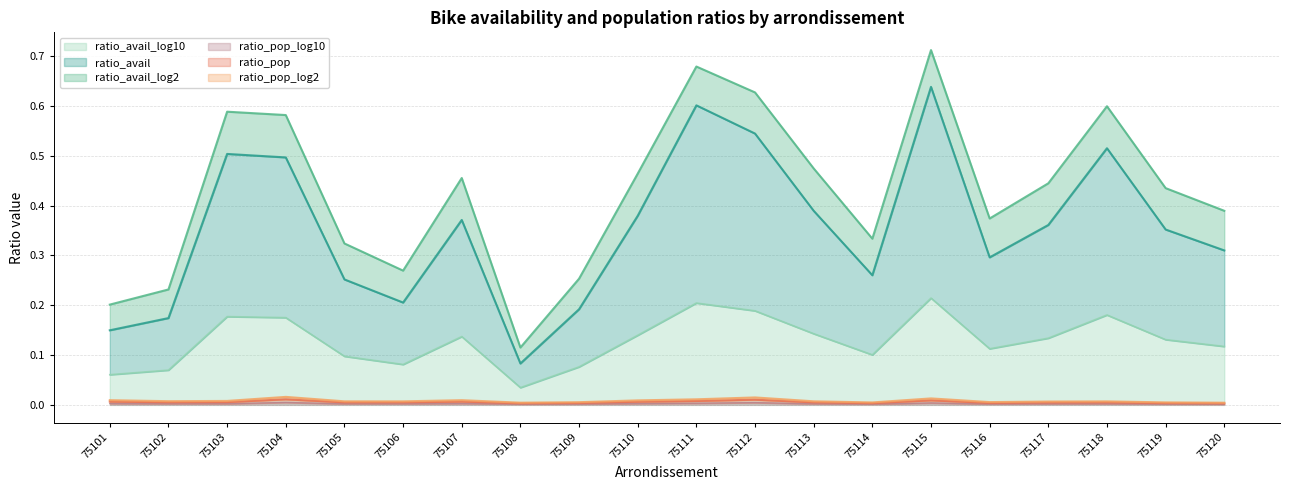

What is the difference between the highest and lowest values at 75119?

0.4